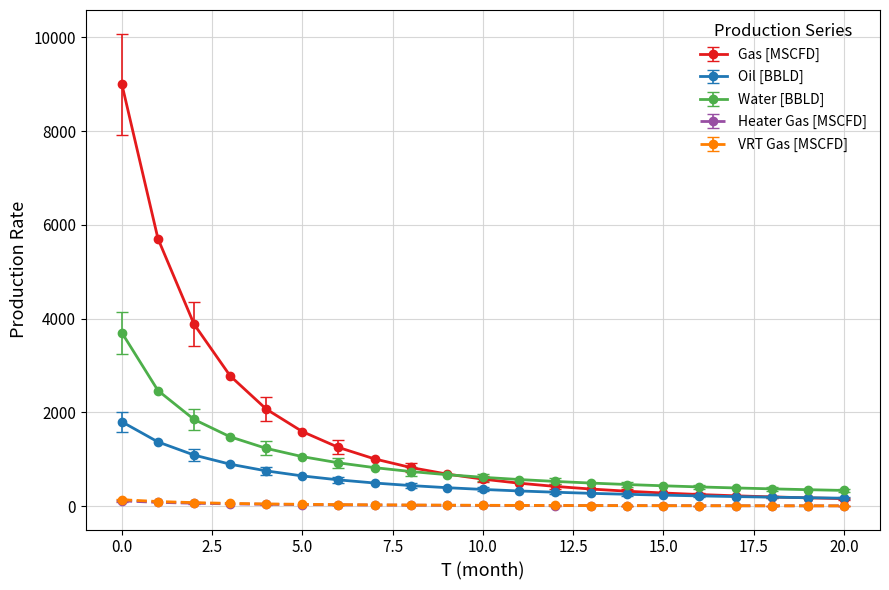

True or false: Oil [BBLD] and VRT Gas [MSCFD] intersect in this chart.

False